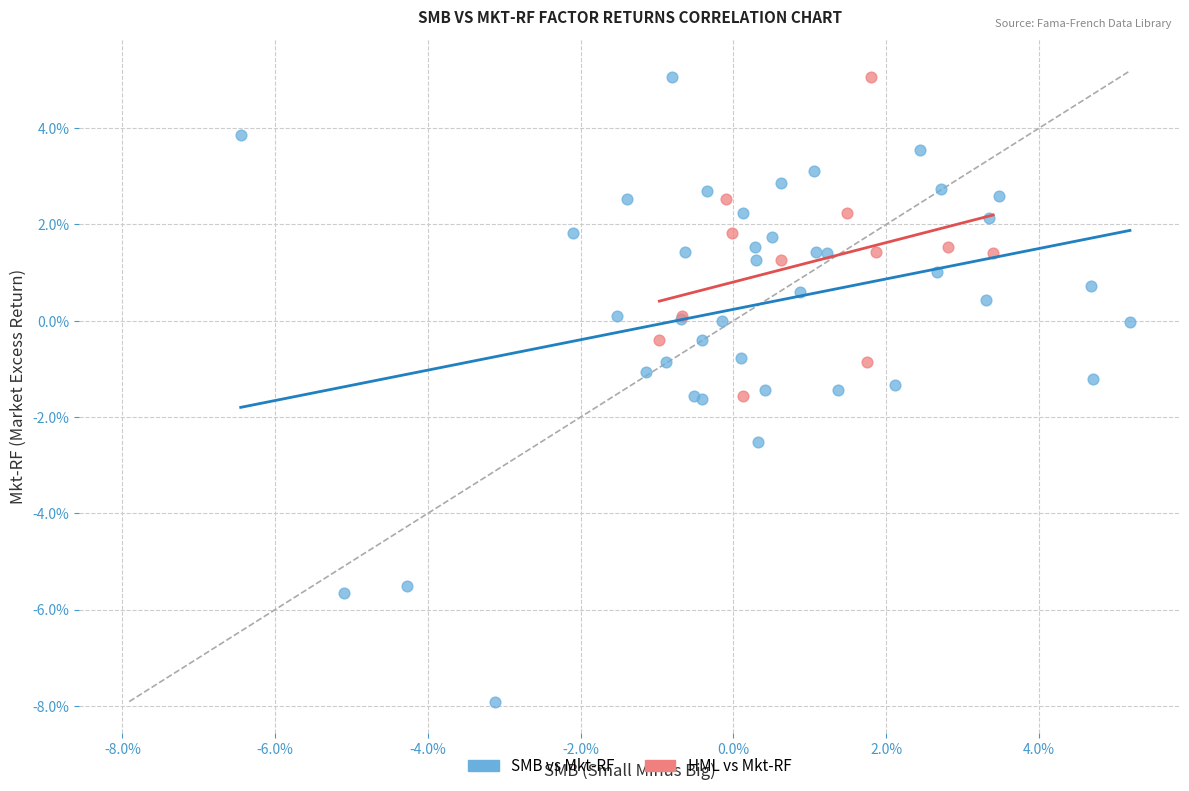

Which series has the widest spread of Y values?

SMB vs Mkt-RF